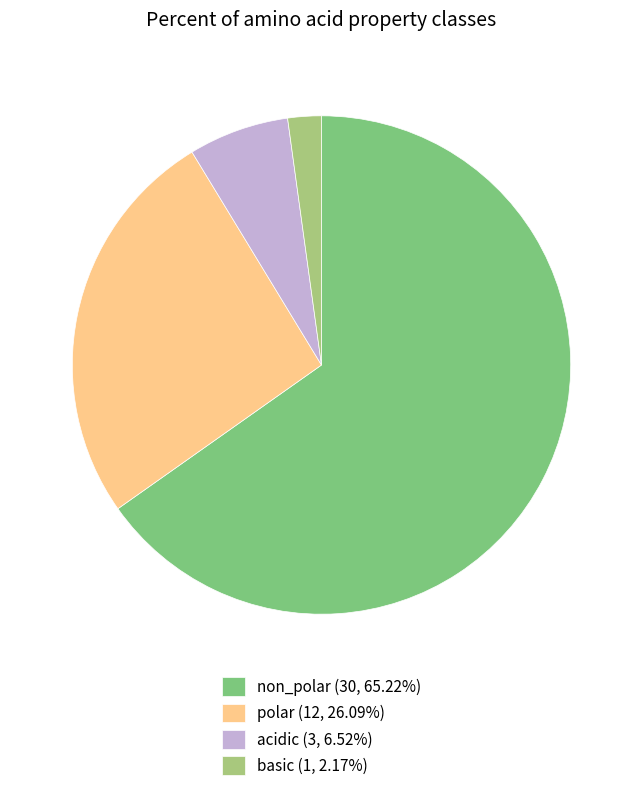

Does polar represent more than half of the total?

No